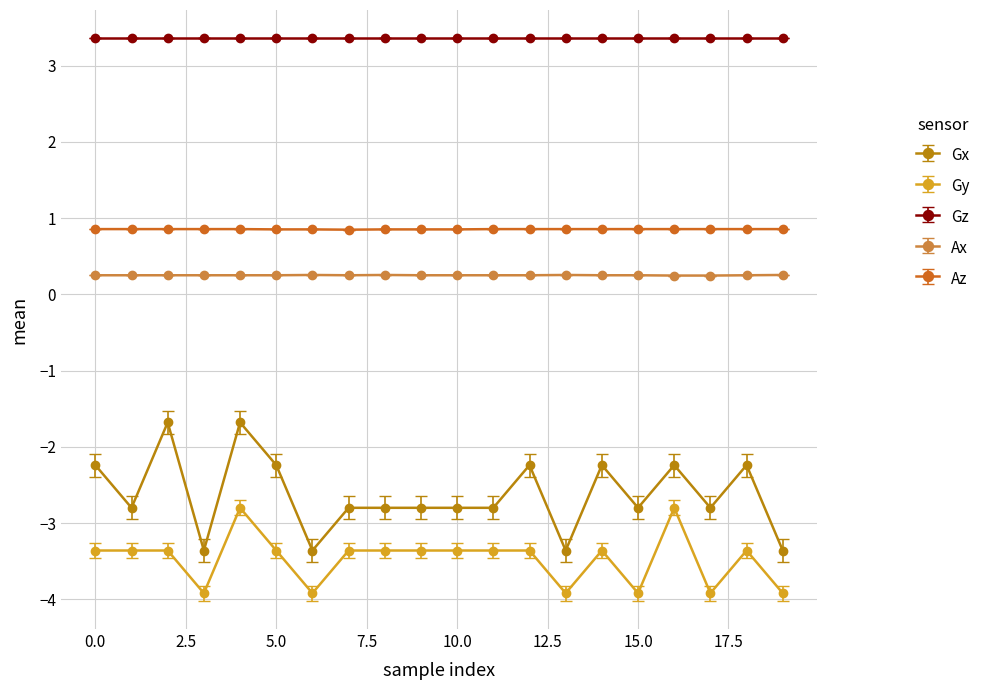

True or false: Gy has more than 1 points higher than both neighbors.

True